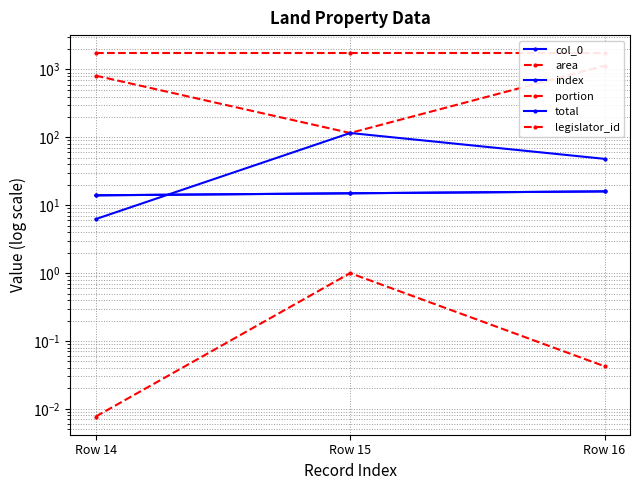

At which label is index closest to 15?

Row 15